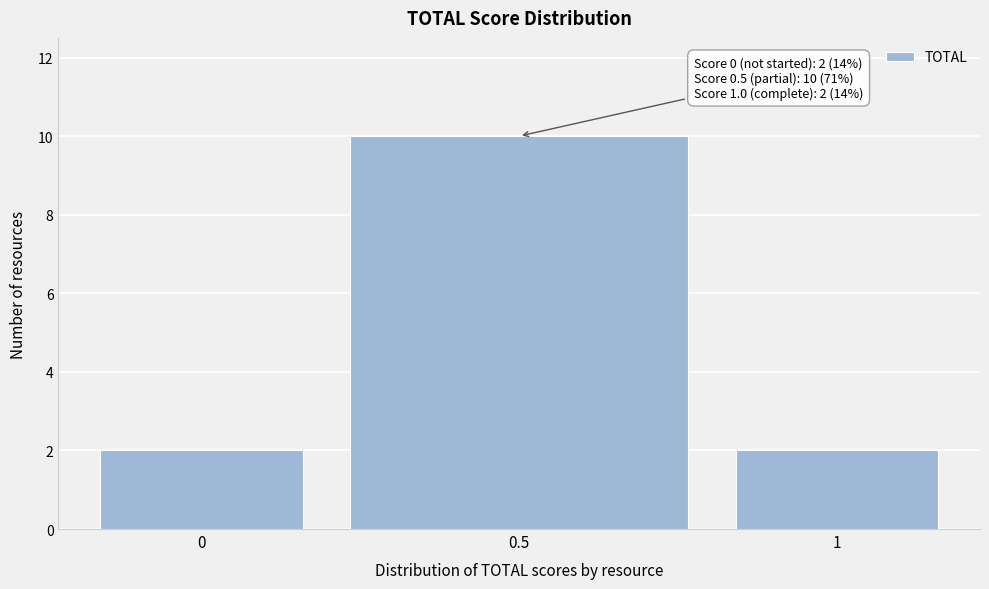

Reading left to right, extract all data points from this chart.

0=2	0.5=10	1=2